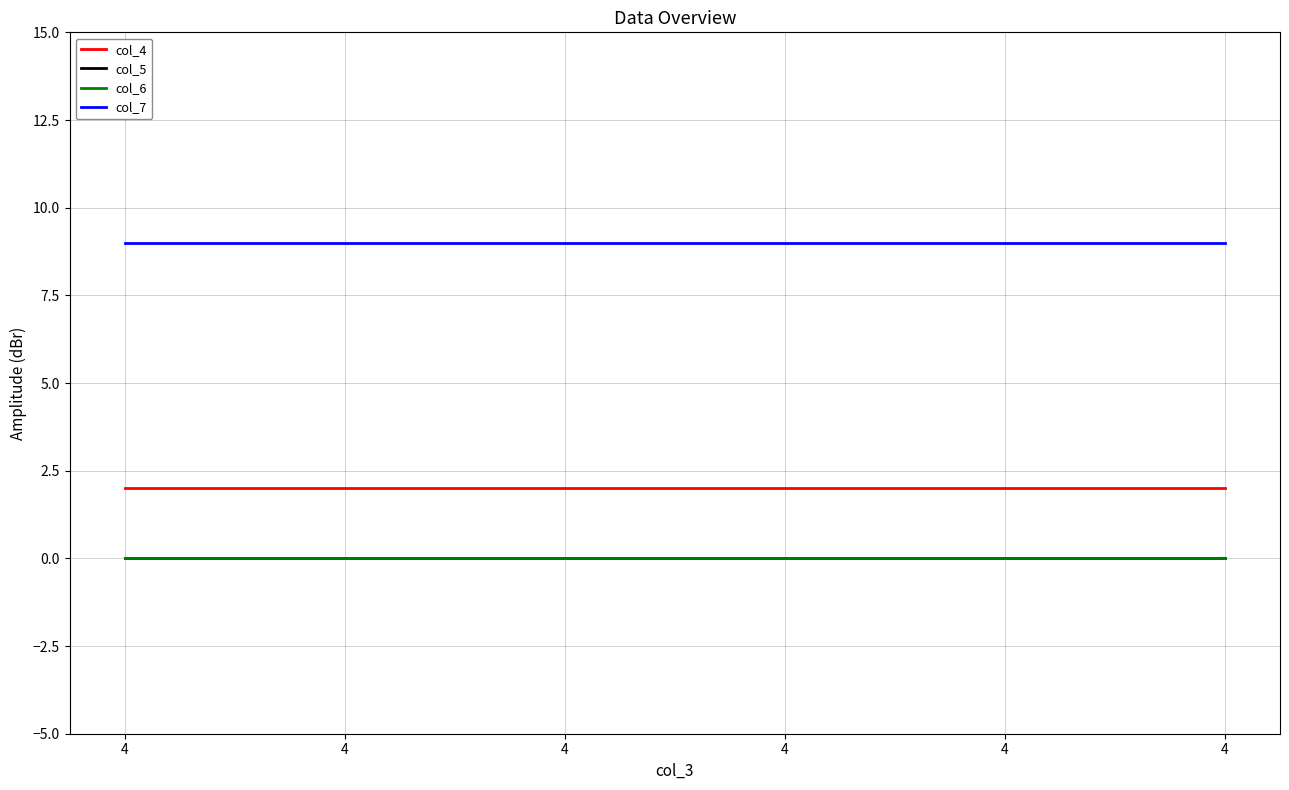

Does the chart have visible grid lines?

Yes